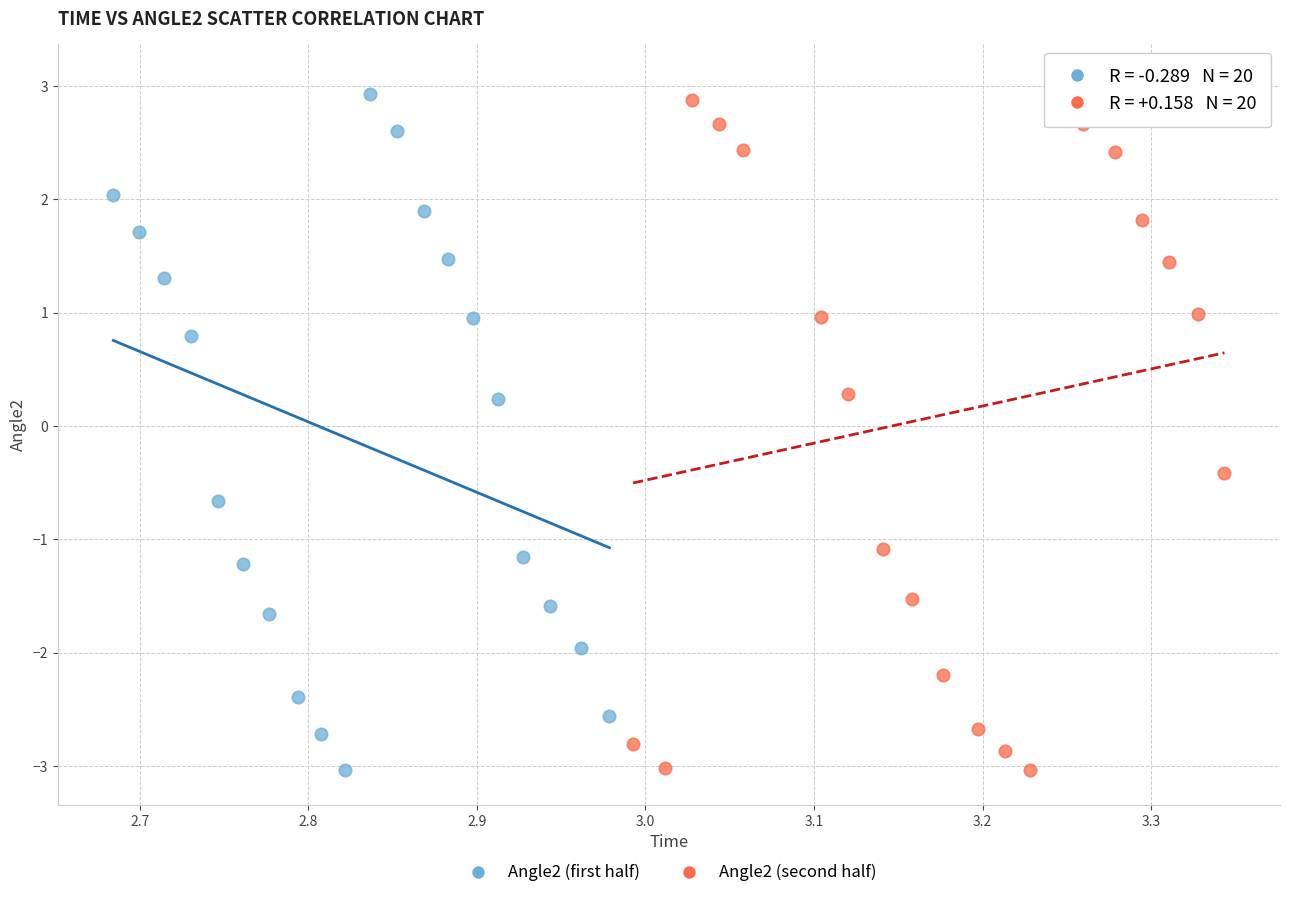

What are all the series names shown in the legend?

Angle2 (first half), Angle2 (second half)